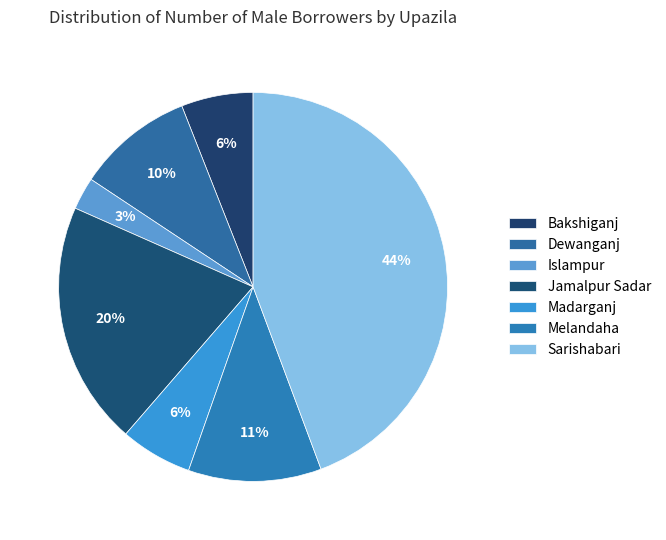

Count the number of slices in the pie.

7